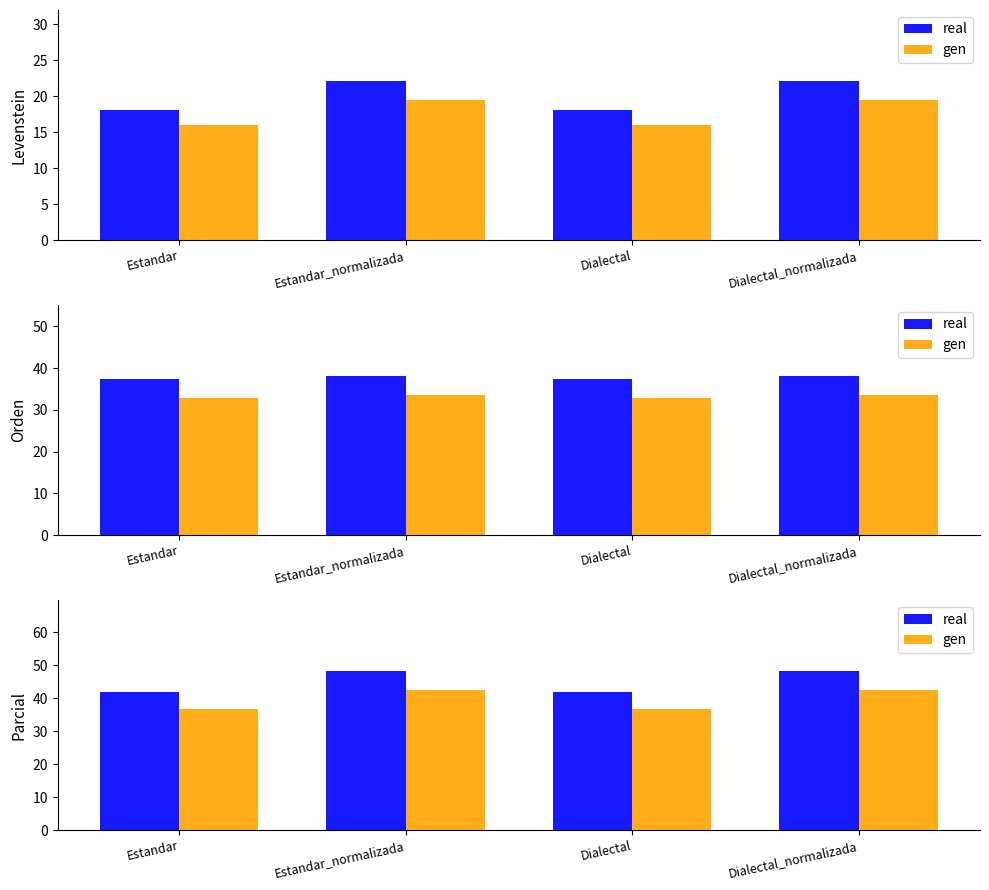

Rank the series by their maximum value, from lowest to highest.

gen, real